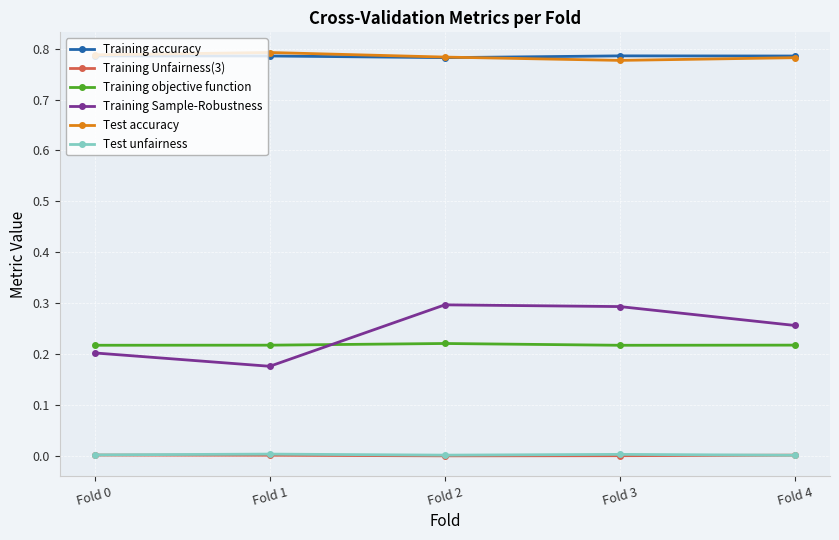

Is the value of Training Sample-Robustness at Fold 1 greater than the value of Training accuracy at Fold 1?

No